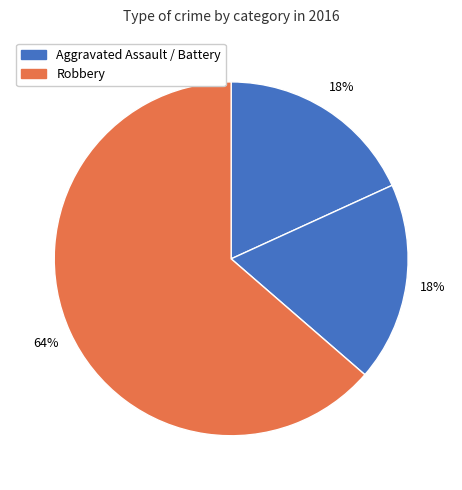

How many segments does this pie chart have?

3